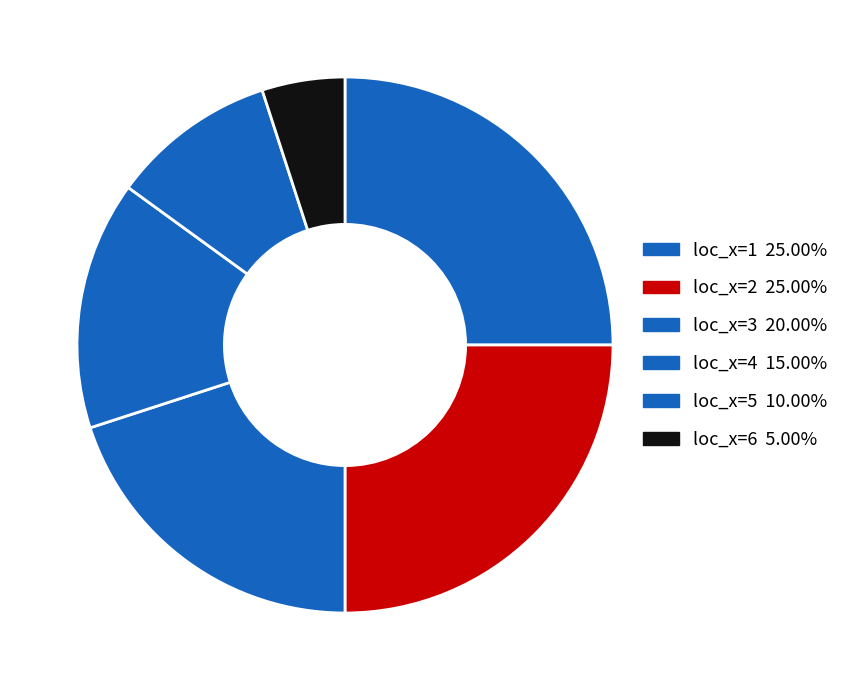

The loc_x=4 slice represents 8% of the pie. True or false?

False